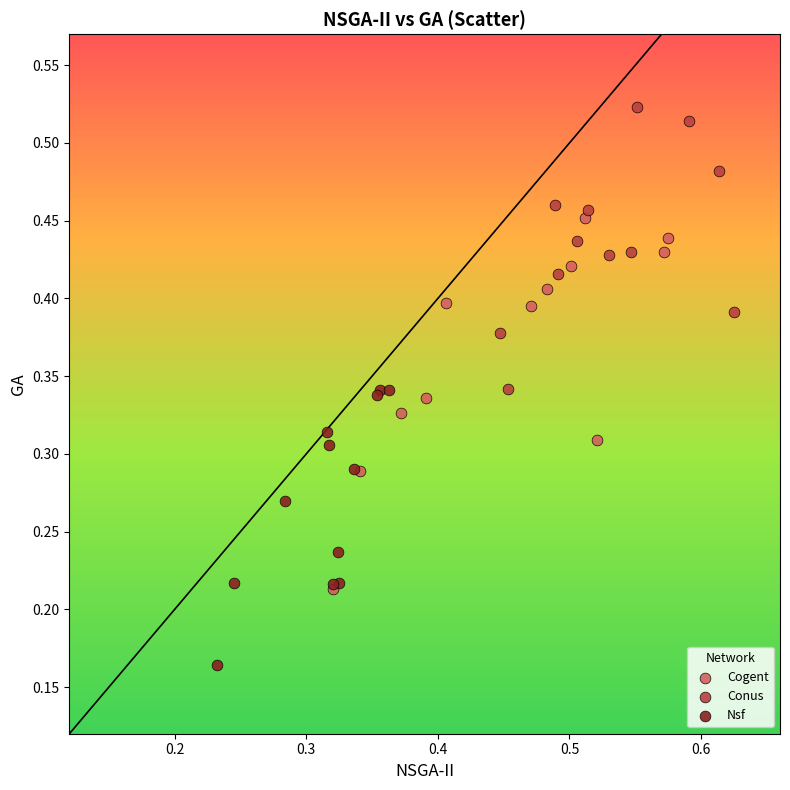

Which series reaches the minimum Y coordinate?

Nsf